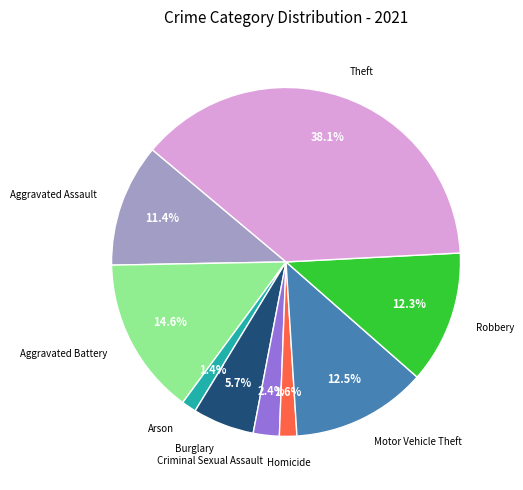

How many segments does this pie chart have?

9